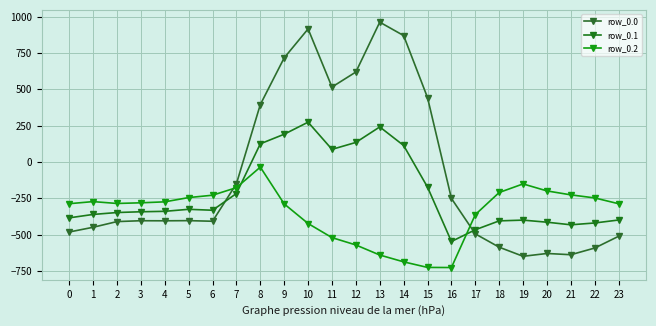

Is the value of row_0.1 at 20 greater than the value of row_0.0 at 14?

No